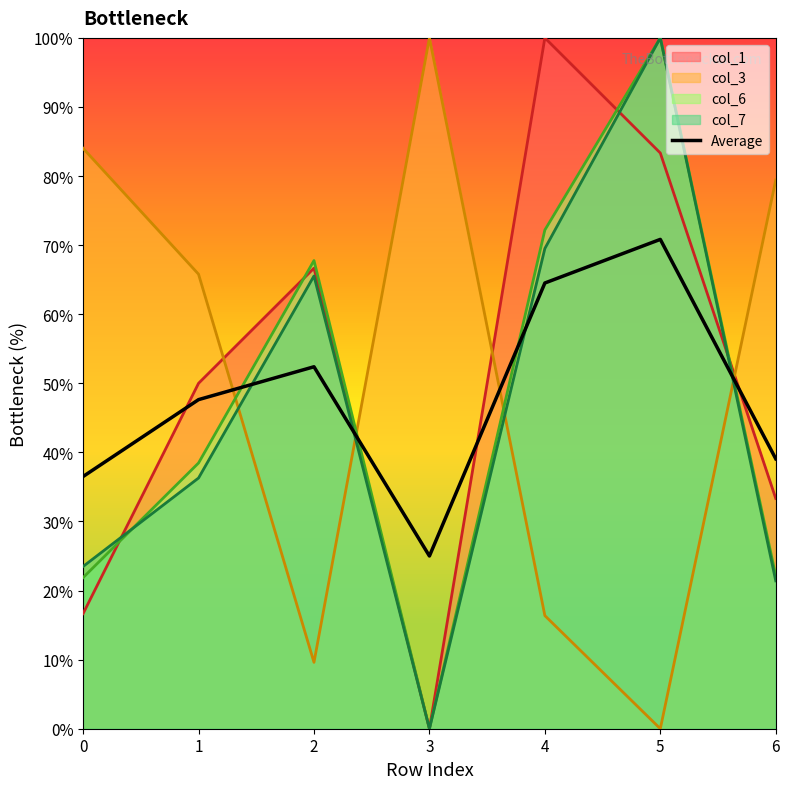

List the labels in order of value, largest first.

5, 4, 2, 1, 6, 0, 3